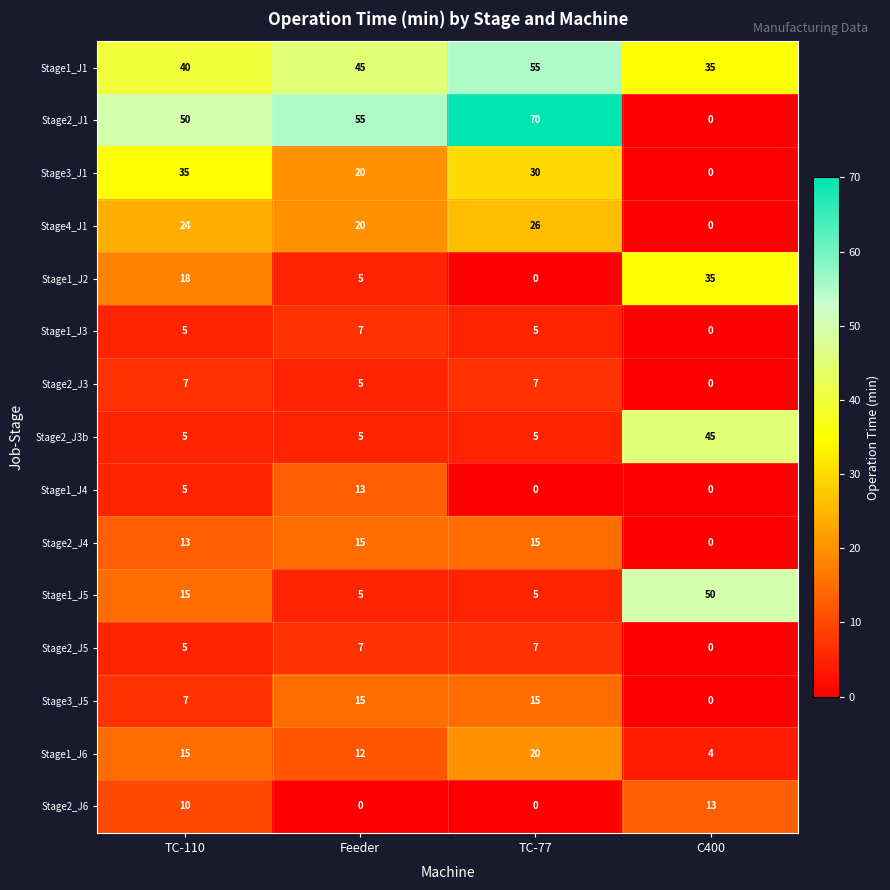

At which label does Stage4_J1 reach its peak?

TC-77